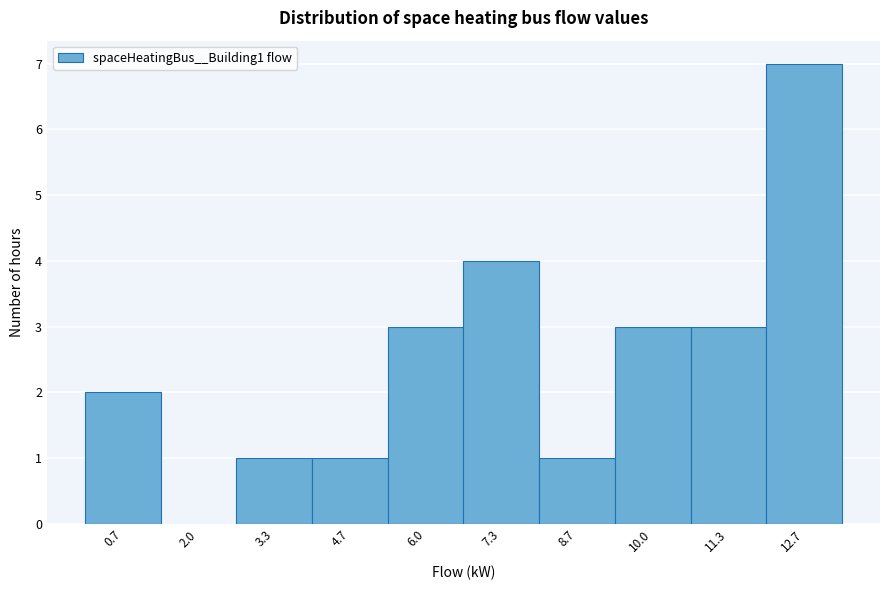

Reading left to right, list every bar in this chart as the range it spans on the x-axis followed by its height. Neither the bar edges nor the heights are printed on the chart, so give them approximately, as read against the axes.

0.0 to 1.4: 2
1.4 to 2.6: 0
2.6 to 4.0: 1
4.0 to 5.4: 1
5.4 to 6.6: 3
6.6 to 8.0: 4
8.0 to 9.4: 1
9.4 to 10.6: 3
10.6 to 12.0: 3
12.0 to 13.4: 7